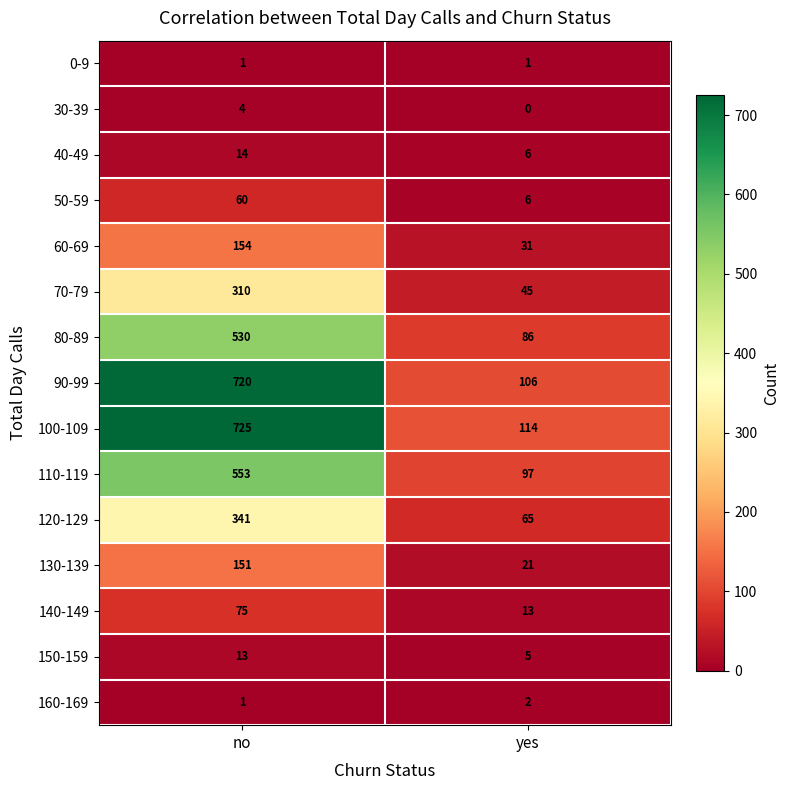

At which category does the chart reach its peak across all series?

no